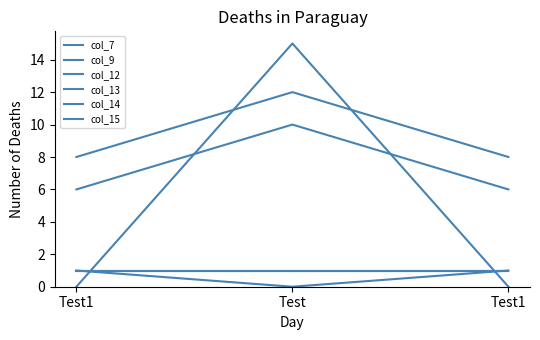

Which series has the largest total across all categories?

col_15